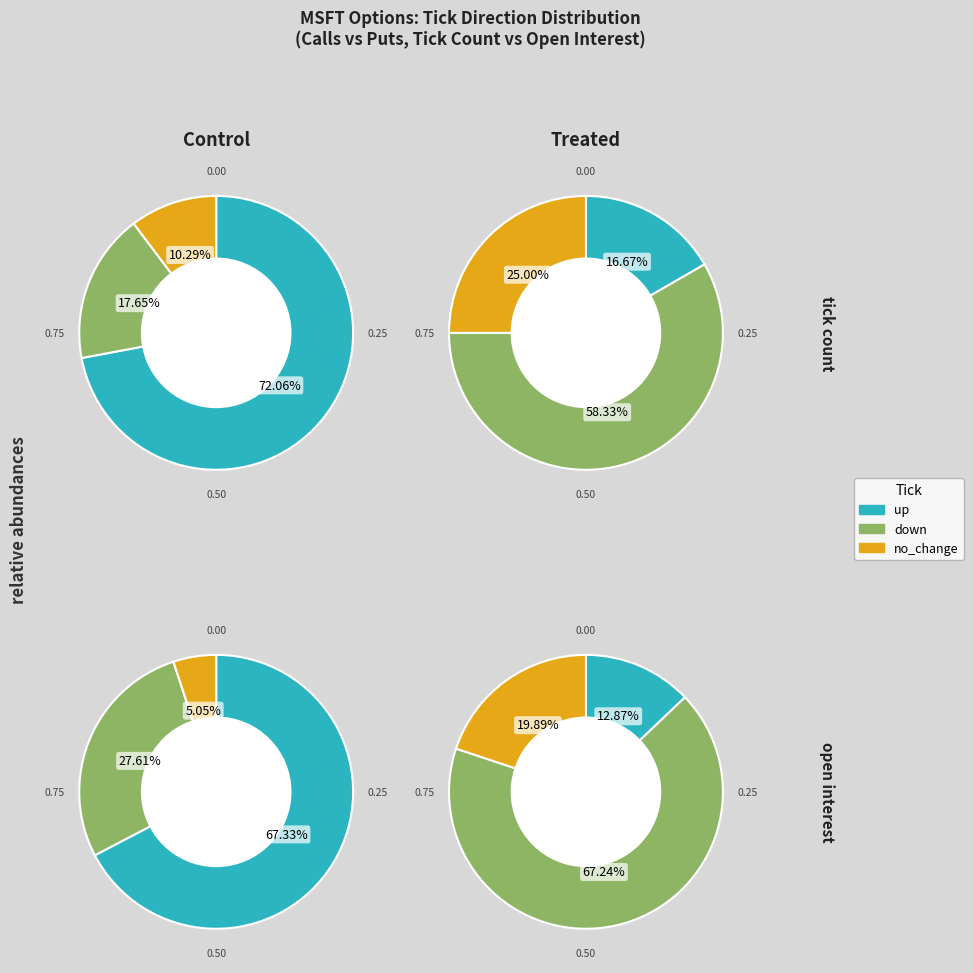

Does down account for over 50% of the chart?

No